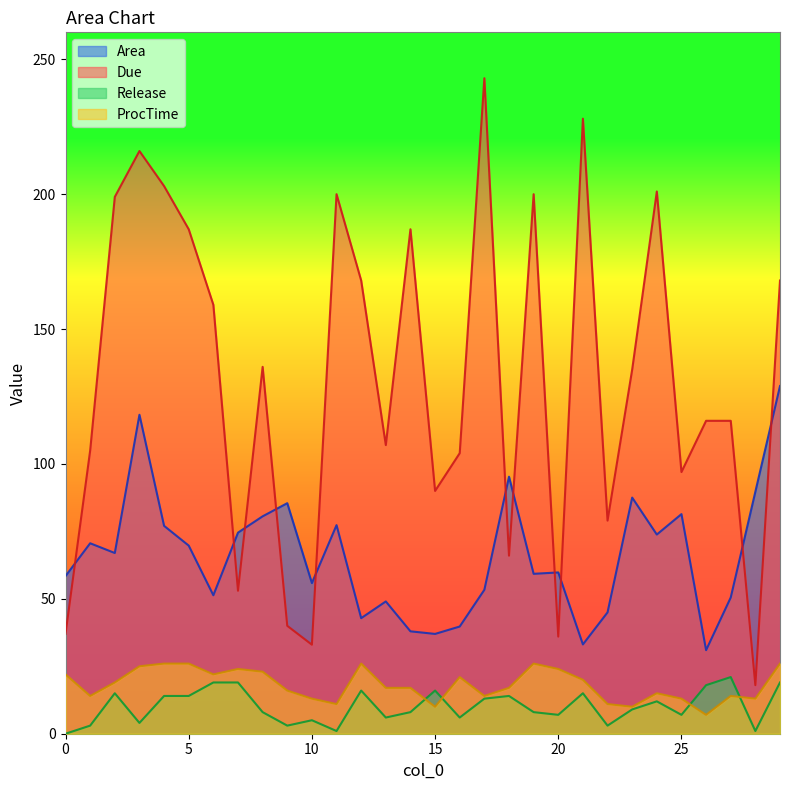

What is the maximum value shown in the chart?

243.0